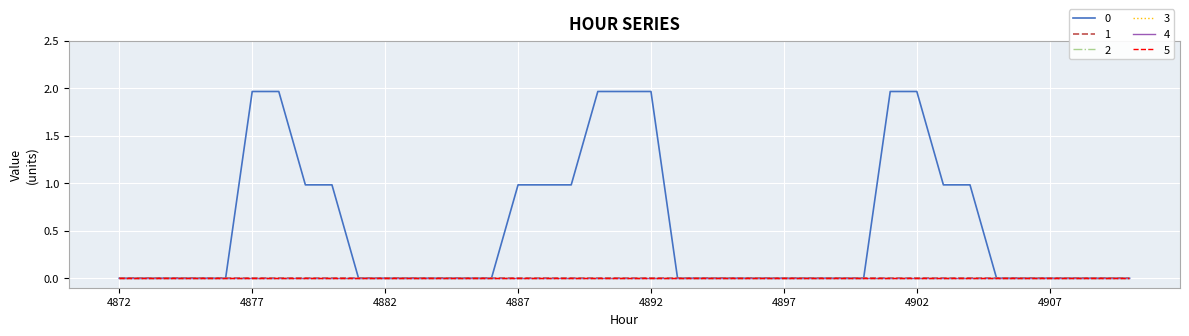

Rank the categories by 5 value from lowest to highest.

0, 1, 2, 3, 4, 5, 6, 7, 8, 9, 10, 11, 12, 13, 14, 15, 16, 17, 18, 19, 20, 21, 22, 23, 24, 25, 26, 27, 28, 29, 30, 31, 32, 33, 34, 35, 36, 37, 38